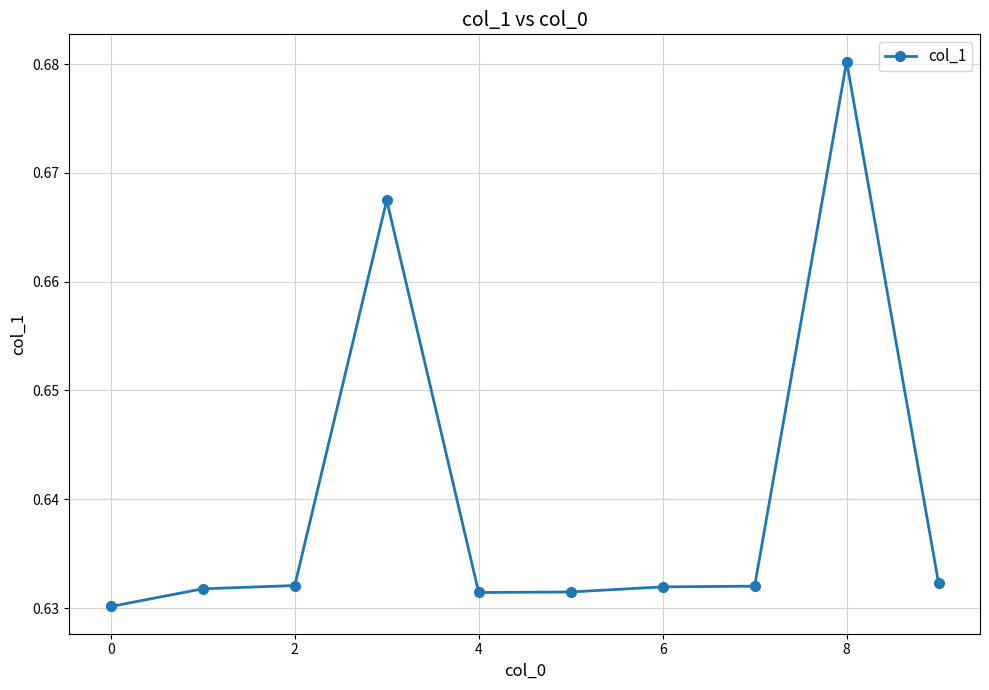

What is the sum of all values?

6.4